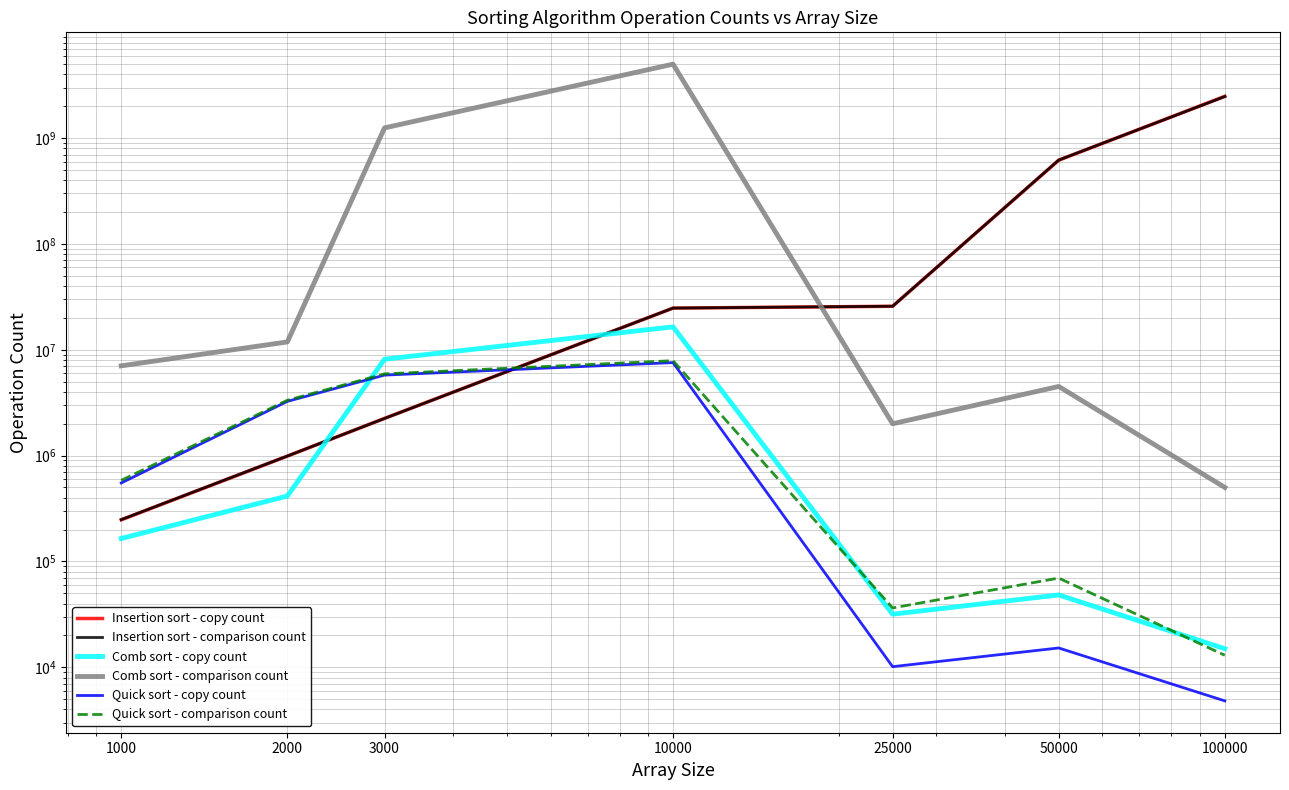

What is the difference between the highest and lowest values at 2000?

11449778